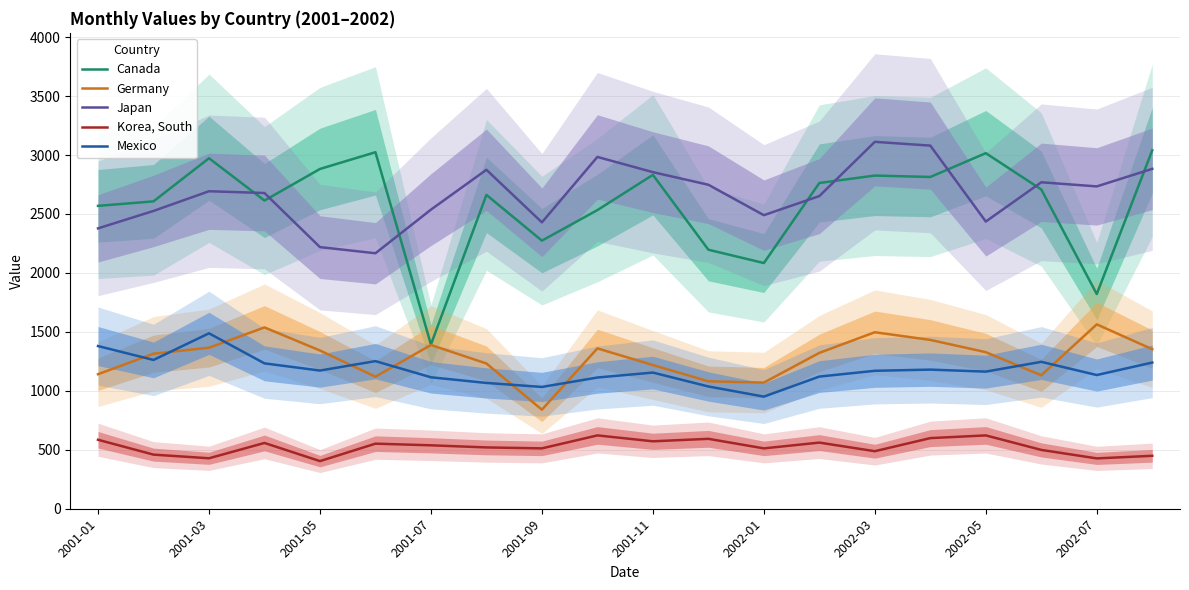

What is the value of the Japan point at the 10th from the left?

2984